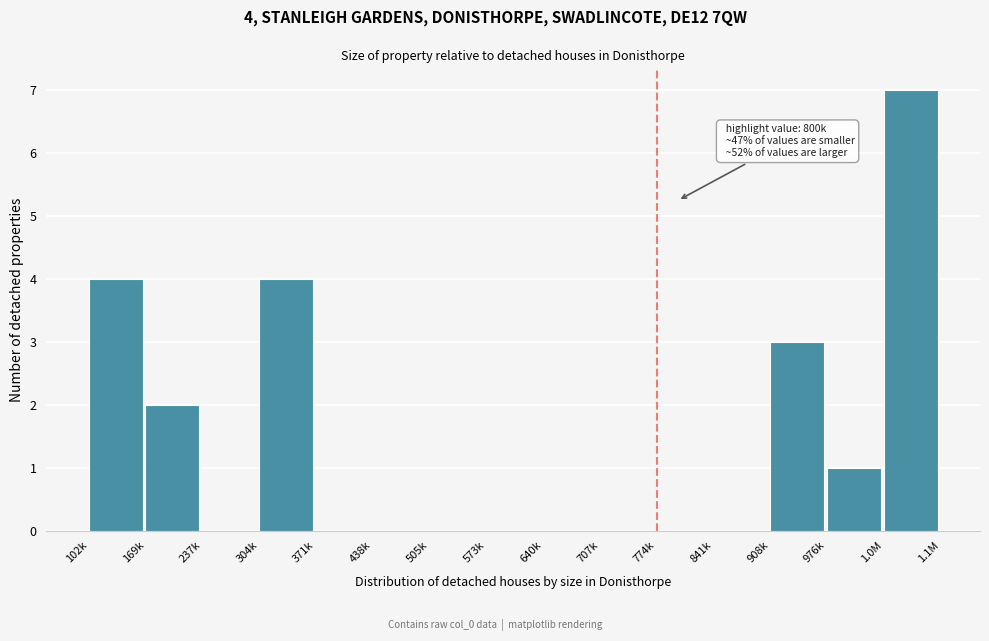

Reading right to left, what are all the values shown in this chart?

1.0M=7	976k=1	908k=3	841k=0	774k=0	707k=0	640k=0	573k=0	505k=0	438k=0	371k=0	304k=4	237k=0	169k=2	102k=4